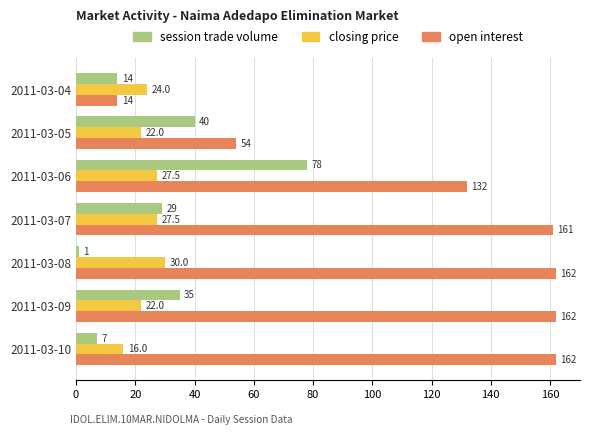

At how many categories does at least one series exceed 13?

7